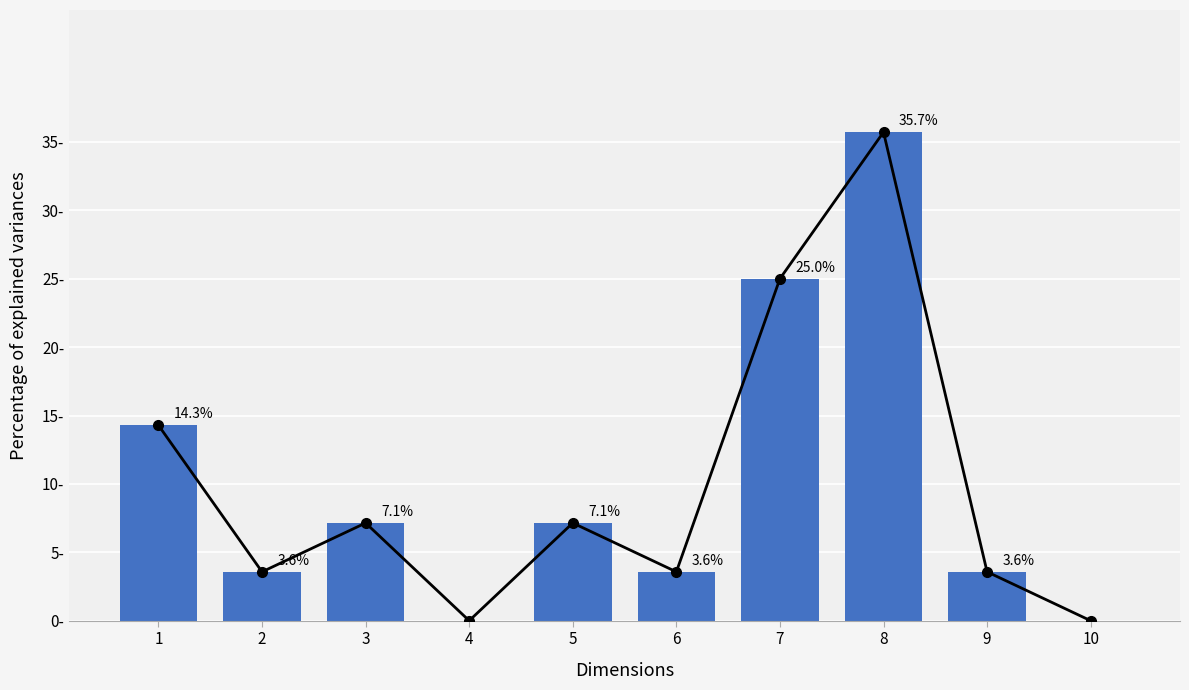

At which label does Trend first exceed 7?

1